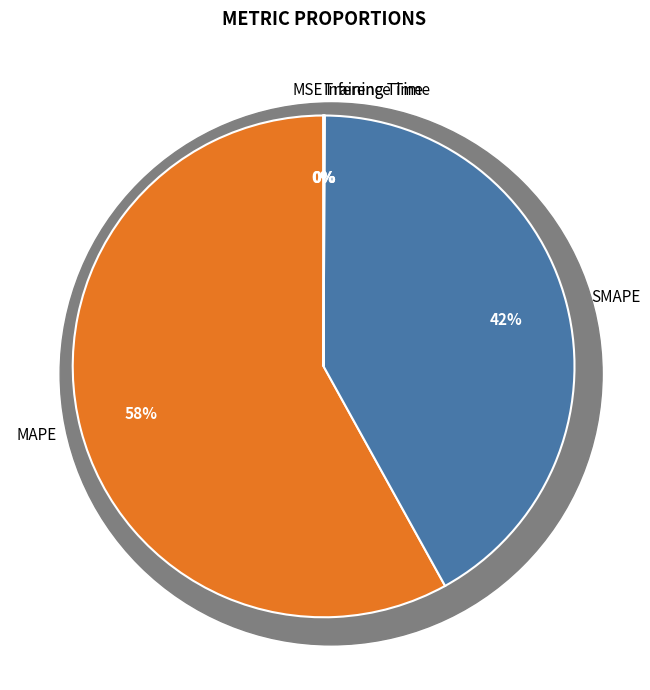

Is there any slice that represents more than half of the pie?

Yes